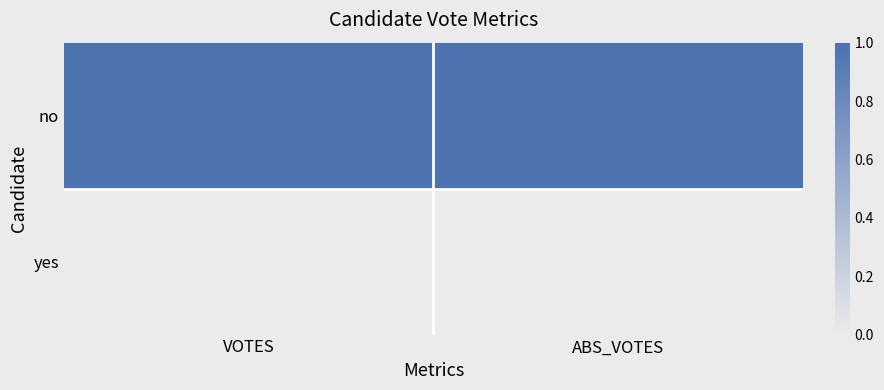

Reading right to left, transcribe all the data shown in this chart.

no: ABS_VOTES=1.0	VOTES=1.0
yes: ABS_VOTES=0.0	VOTES=0.0